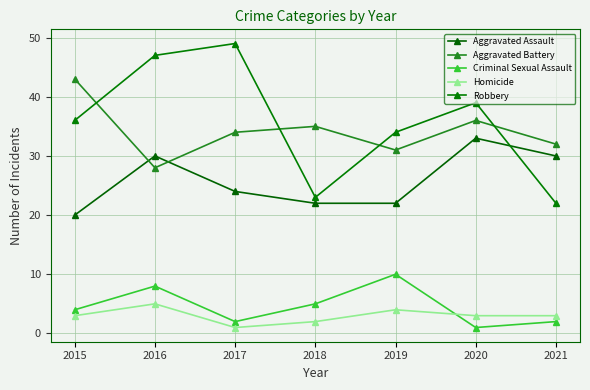

How many categories are shown in the chart?

7